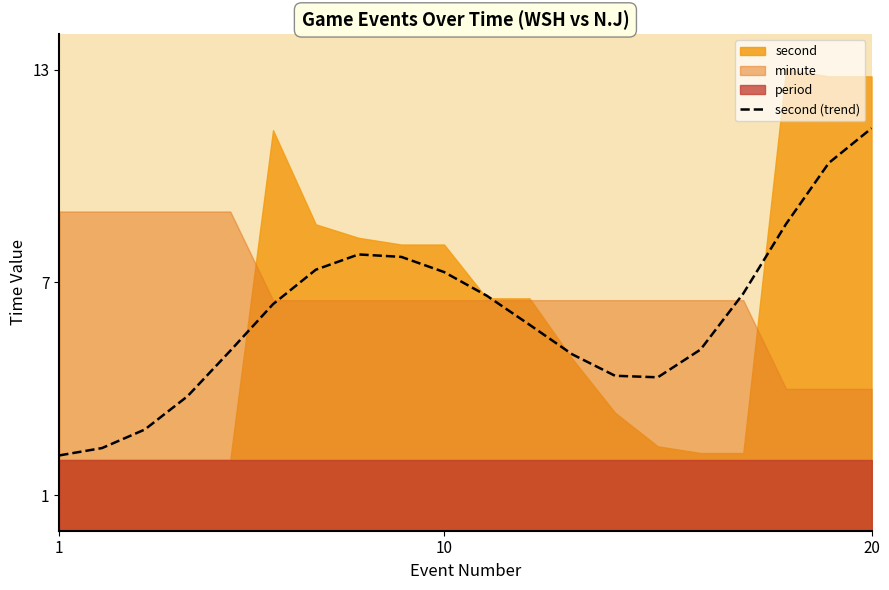

What is the sum of all values?

121.0